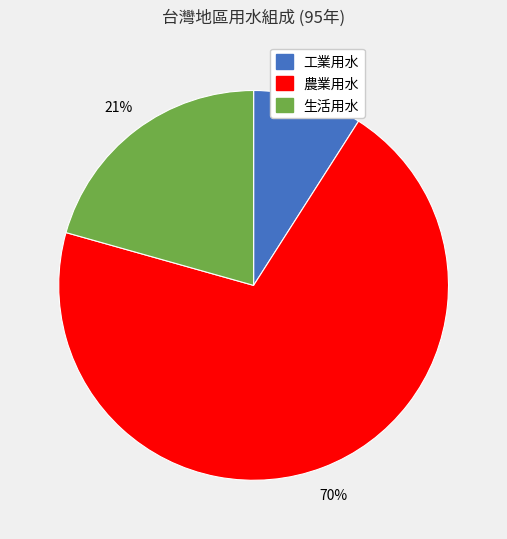

How many slices are in this pie chart?

3